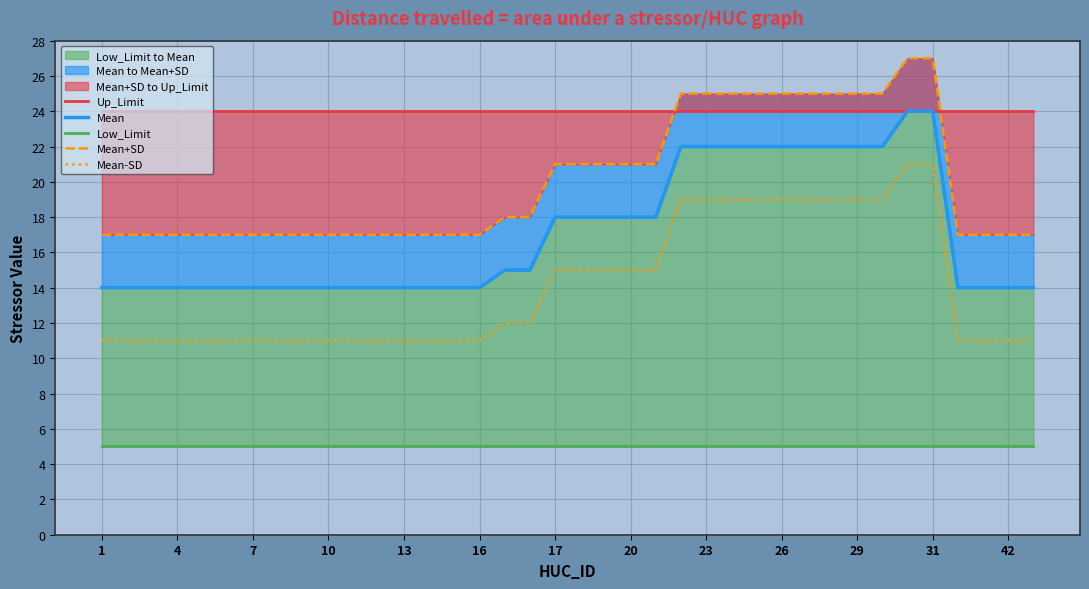

True or false: Mean-SD has a value of 31 at 26.

False